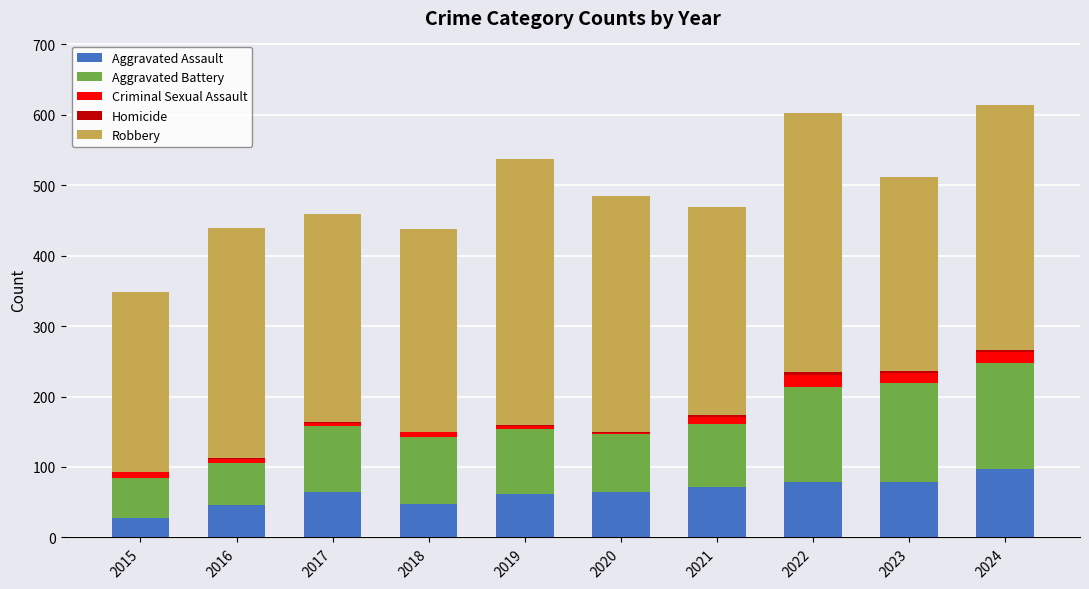

Which category has the highest value in the Aggravated Assault series?

2024